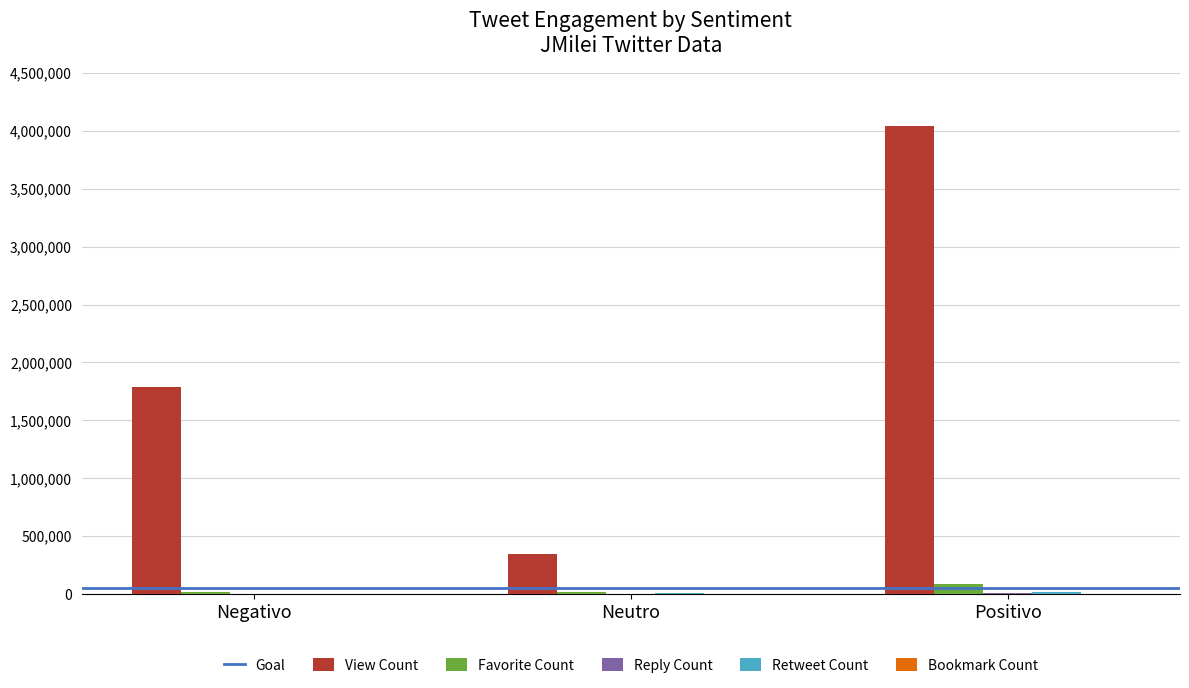

At which category is the sum across all series the highest?

Positivo